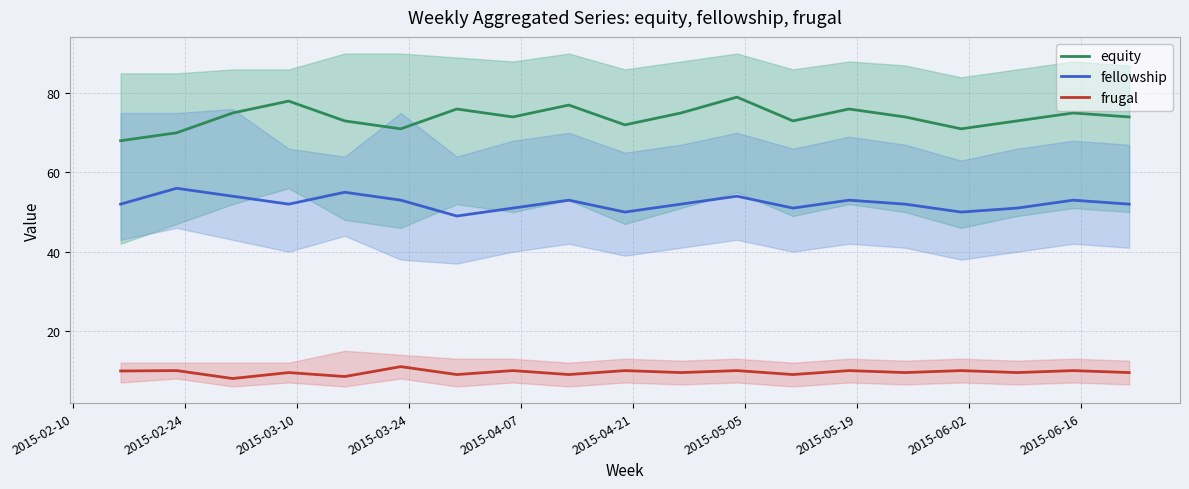

How many data points in equity are less than 74?

8